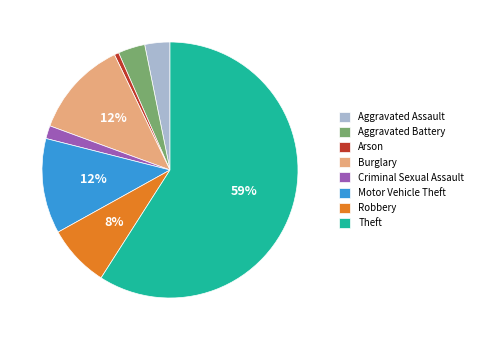

Is it true that Arson is 6% of the pie?

False